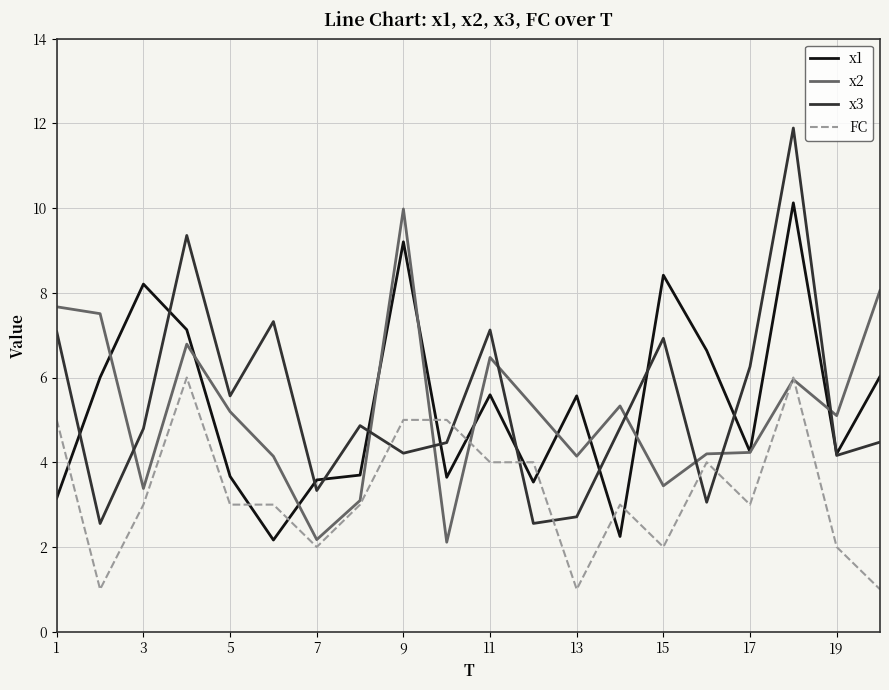

What is the average value of the x3 series?

5.4